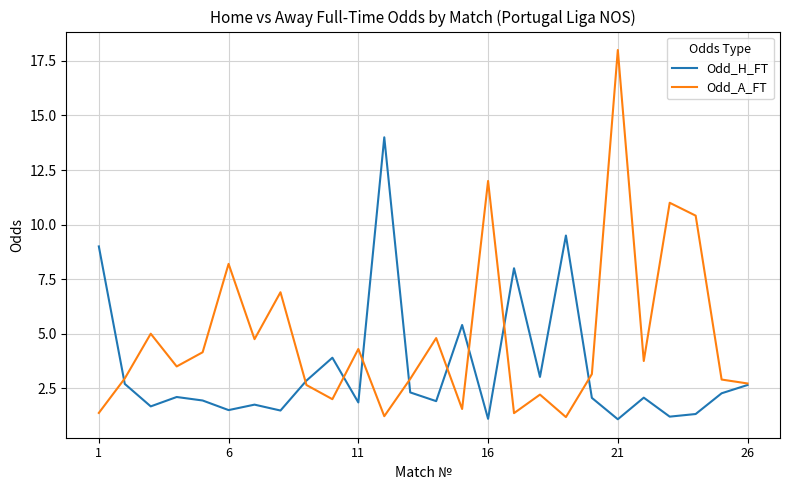

What are all the series names shown in the legend?

Odd_H_FT, Odd_A_FT